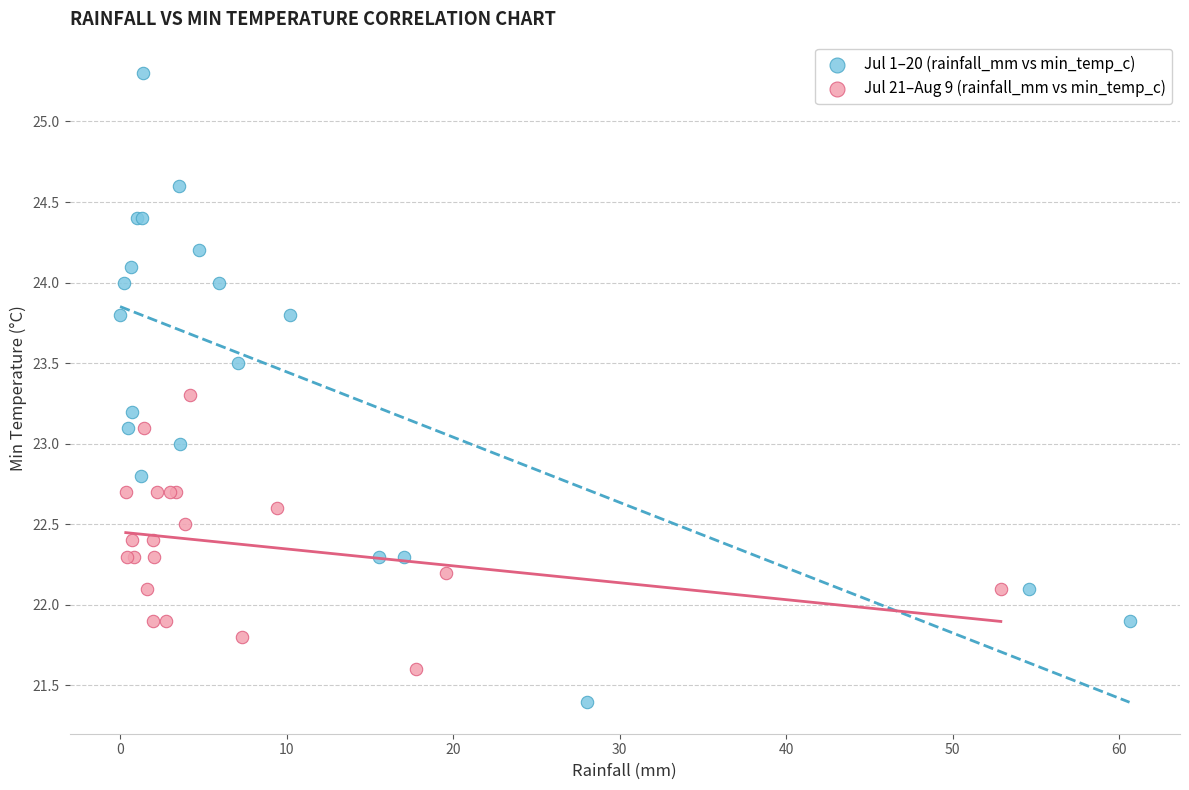

Which series has the largest Y range (max minus min)?

Jul 1–20 (rainfall_mm vs min_temp_c)